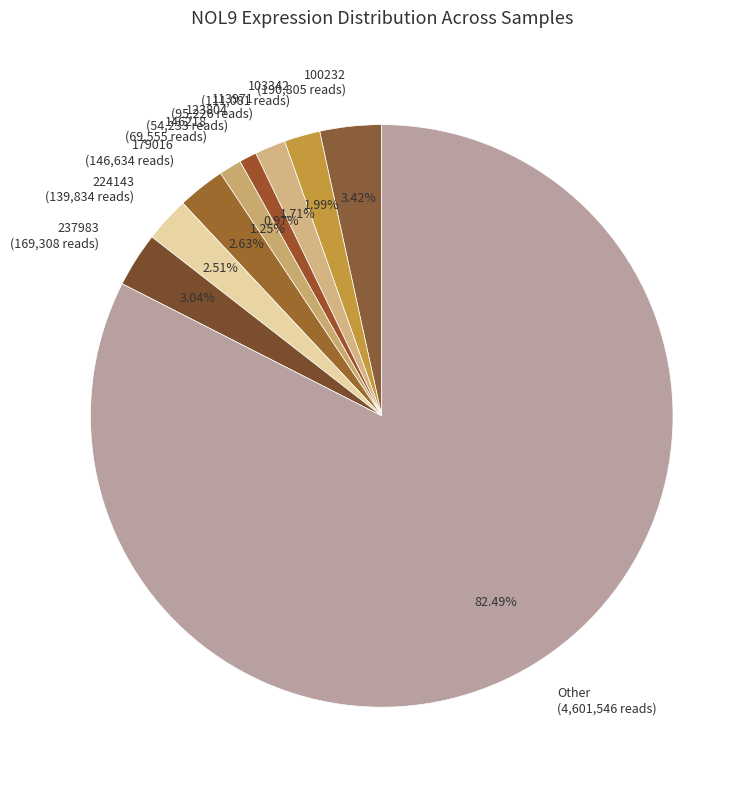

Does 224143 represent more than half of the total?

No